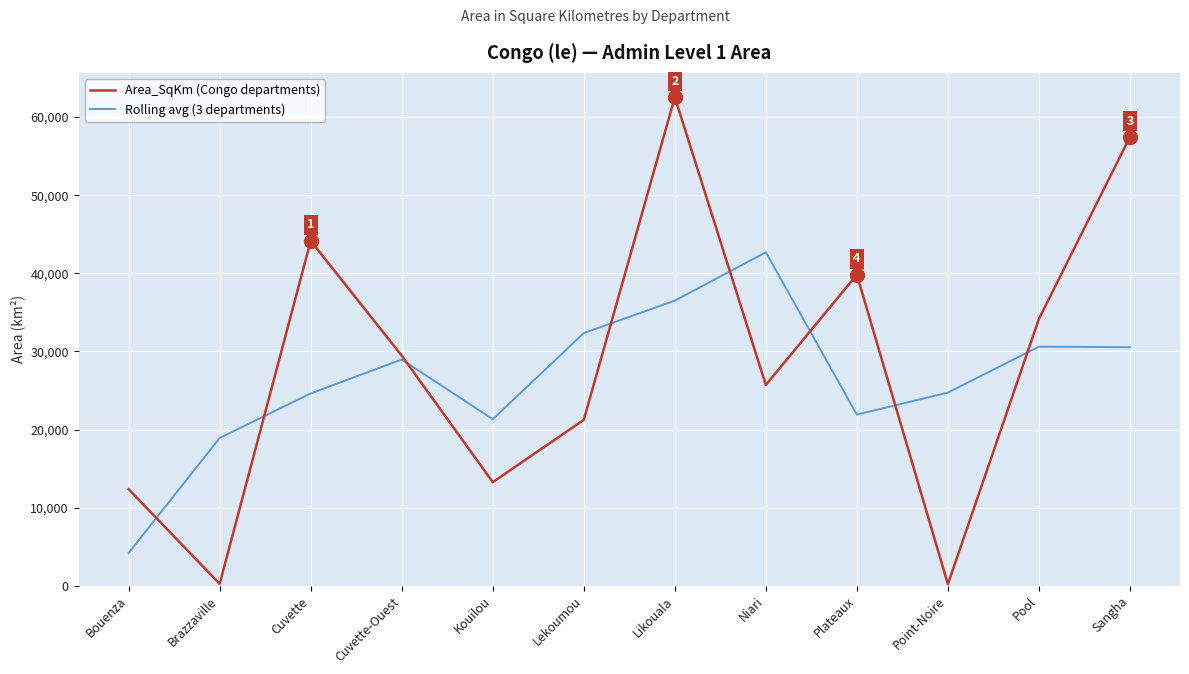

Rank the series by their maximum value, from lowest to highest.

Rolling avg (3 departments), Area_SqKm (Congo departments)